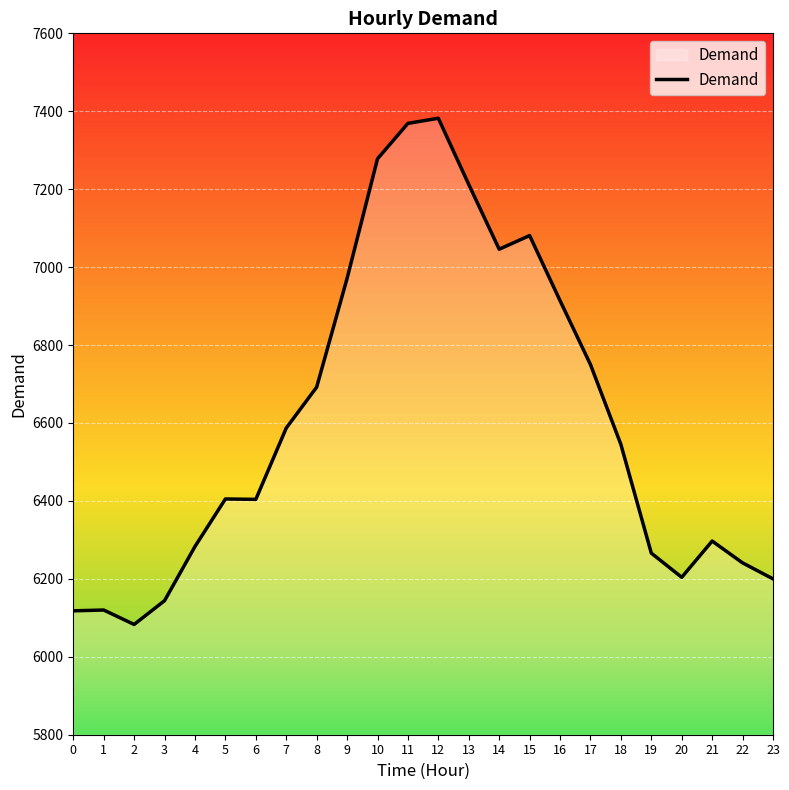

Reading left to right, extract all data points from this chart.

6118	6120	6083	6144	6283	6405	6404	6587	6692	6971	7278	7369	7382	7212	7046	7081	6914	6750	6545	6266	6204	6297	6241	6200